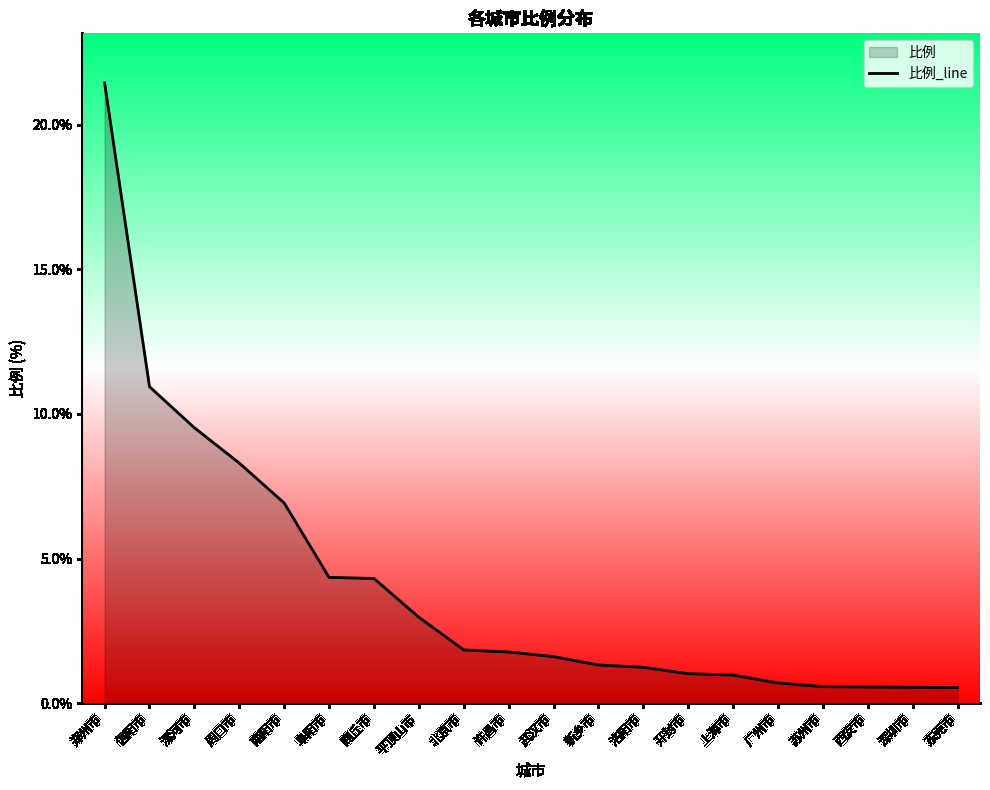

What is the approximate value at 北京市?

1.8